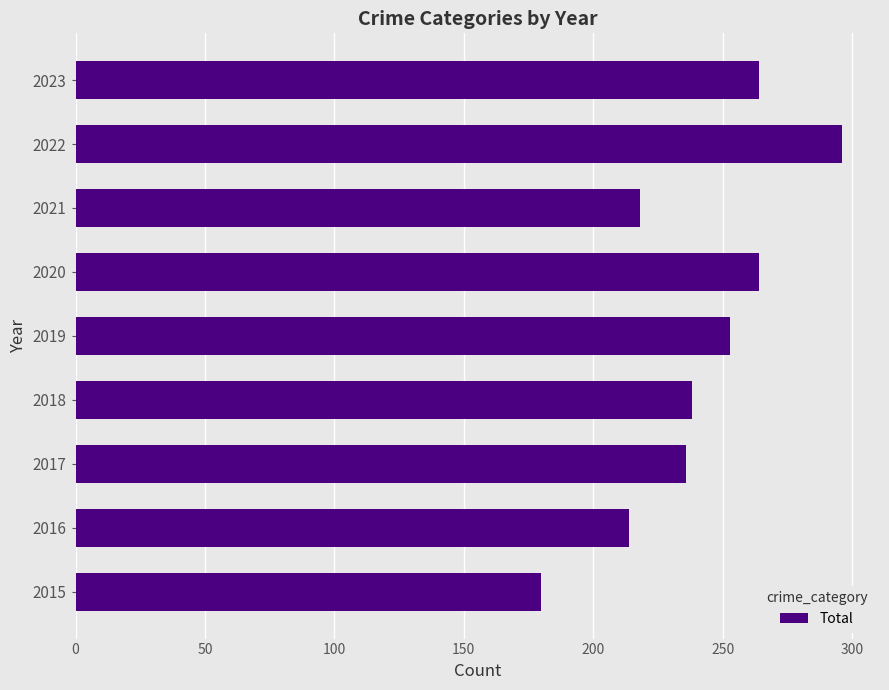

How many bars are there in total?

9